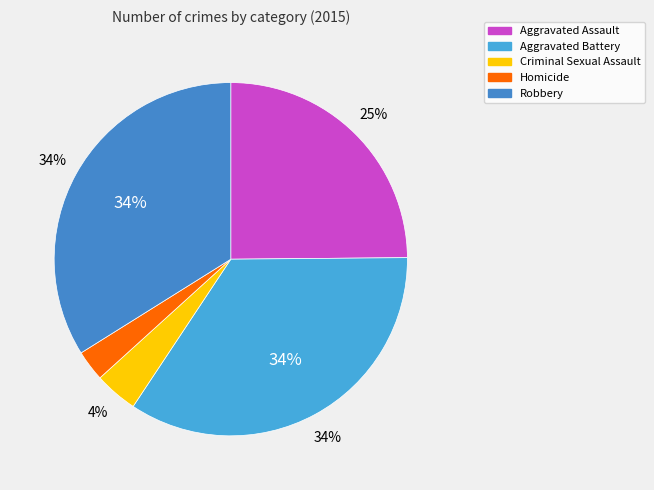

Is Criminal Sexual Assault the majority of the pie?

No